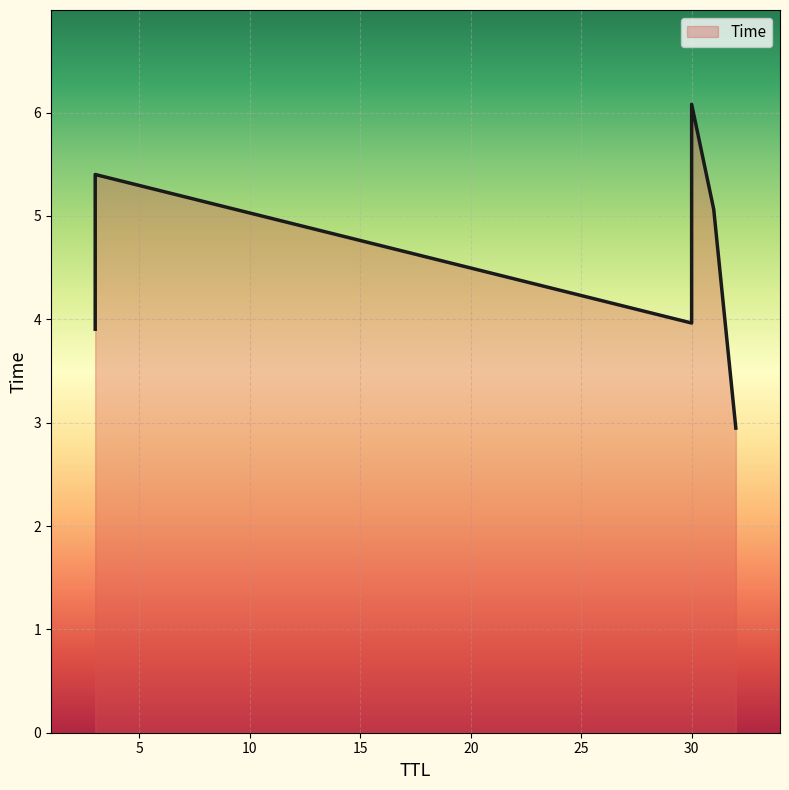

How many lines are shown in the chart?

1